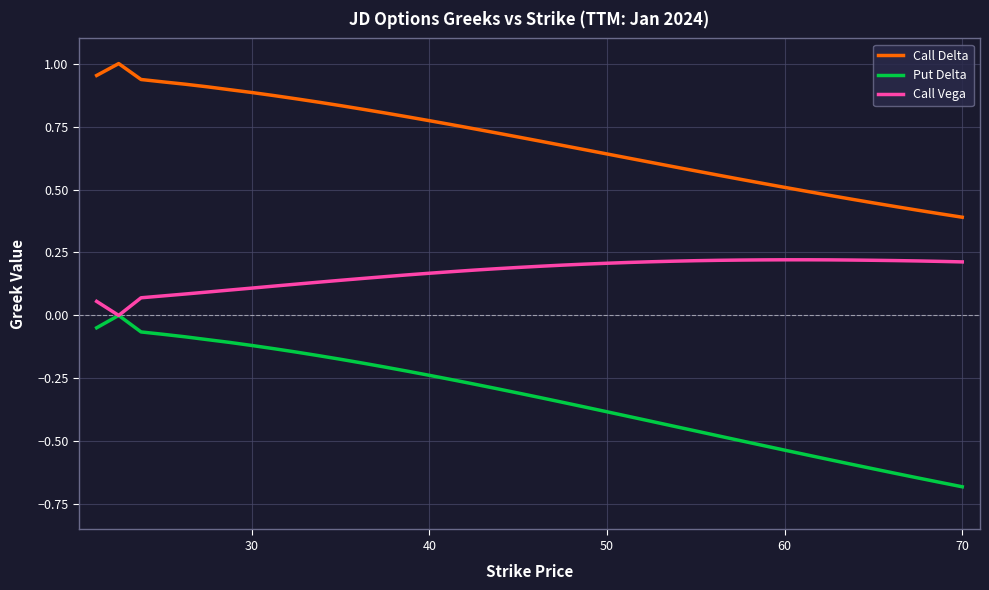

Which series has the largest range (max minus min)?

Put Delta